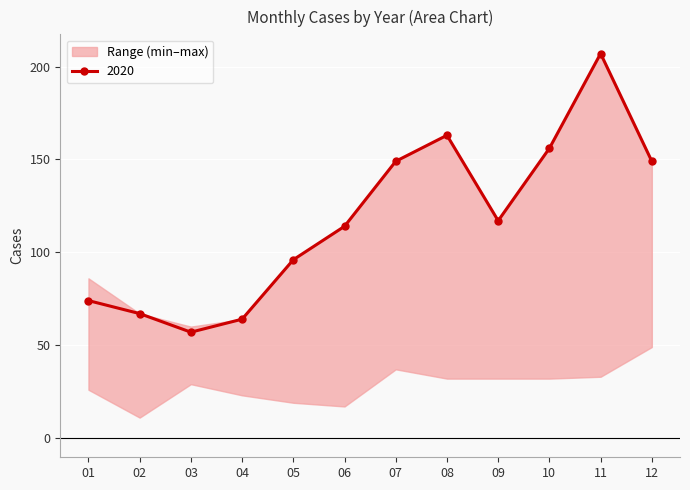

The 2020 series shows 147 at 05. True or false?

False